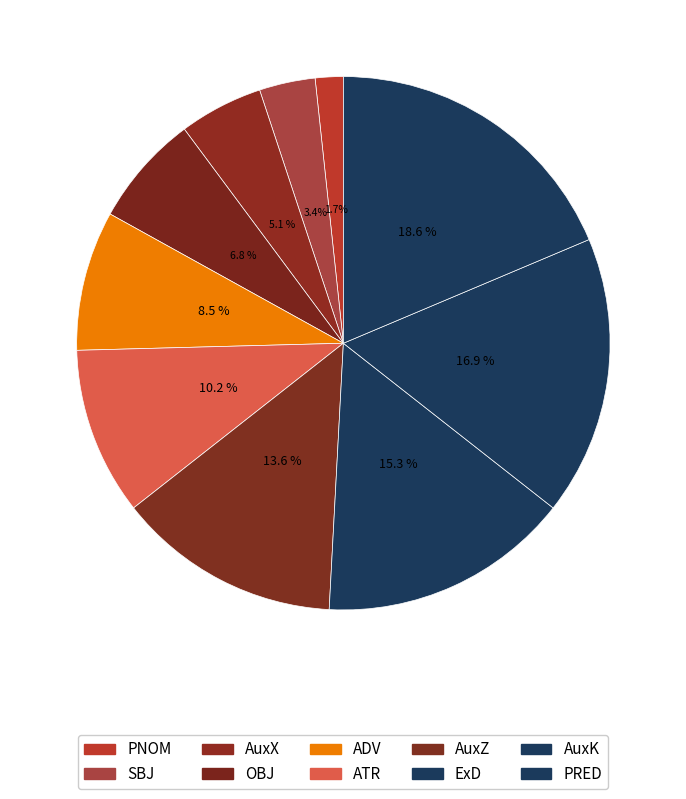

Which has a higher value, AuxK or AuxX?

AuxK